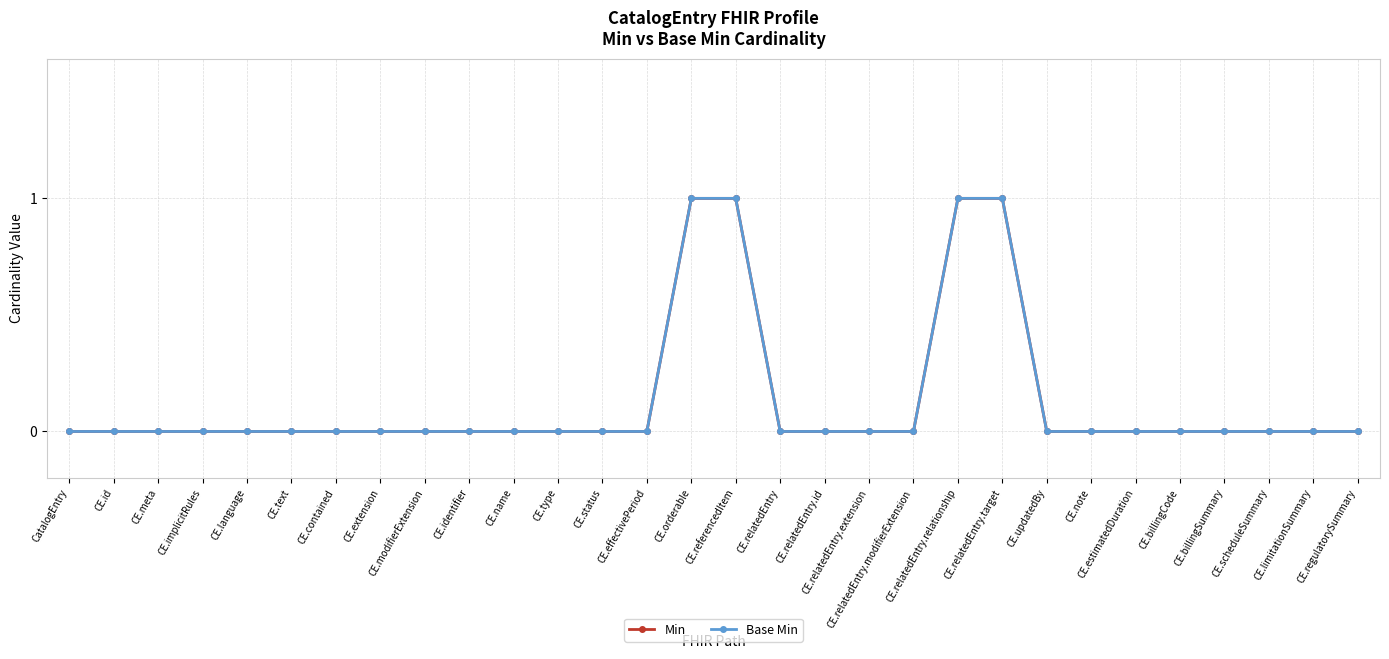

Count the number of categories in the chart.

30